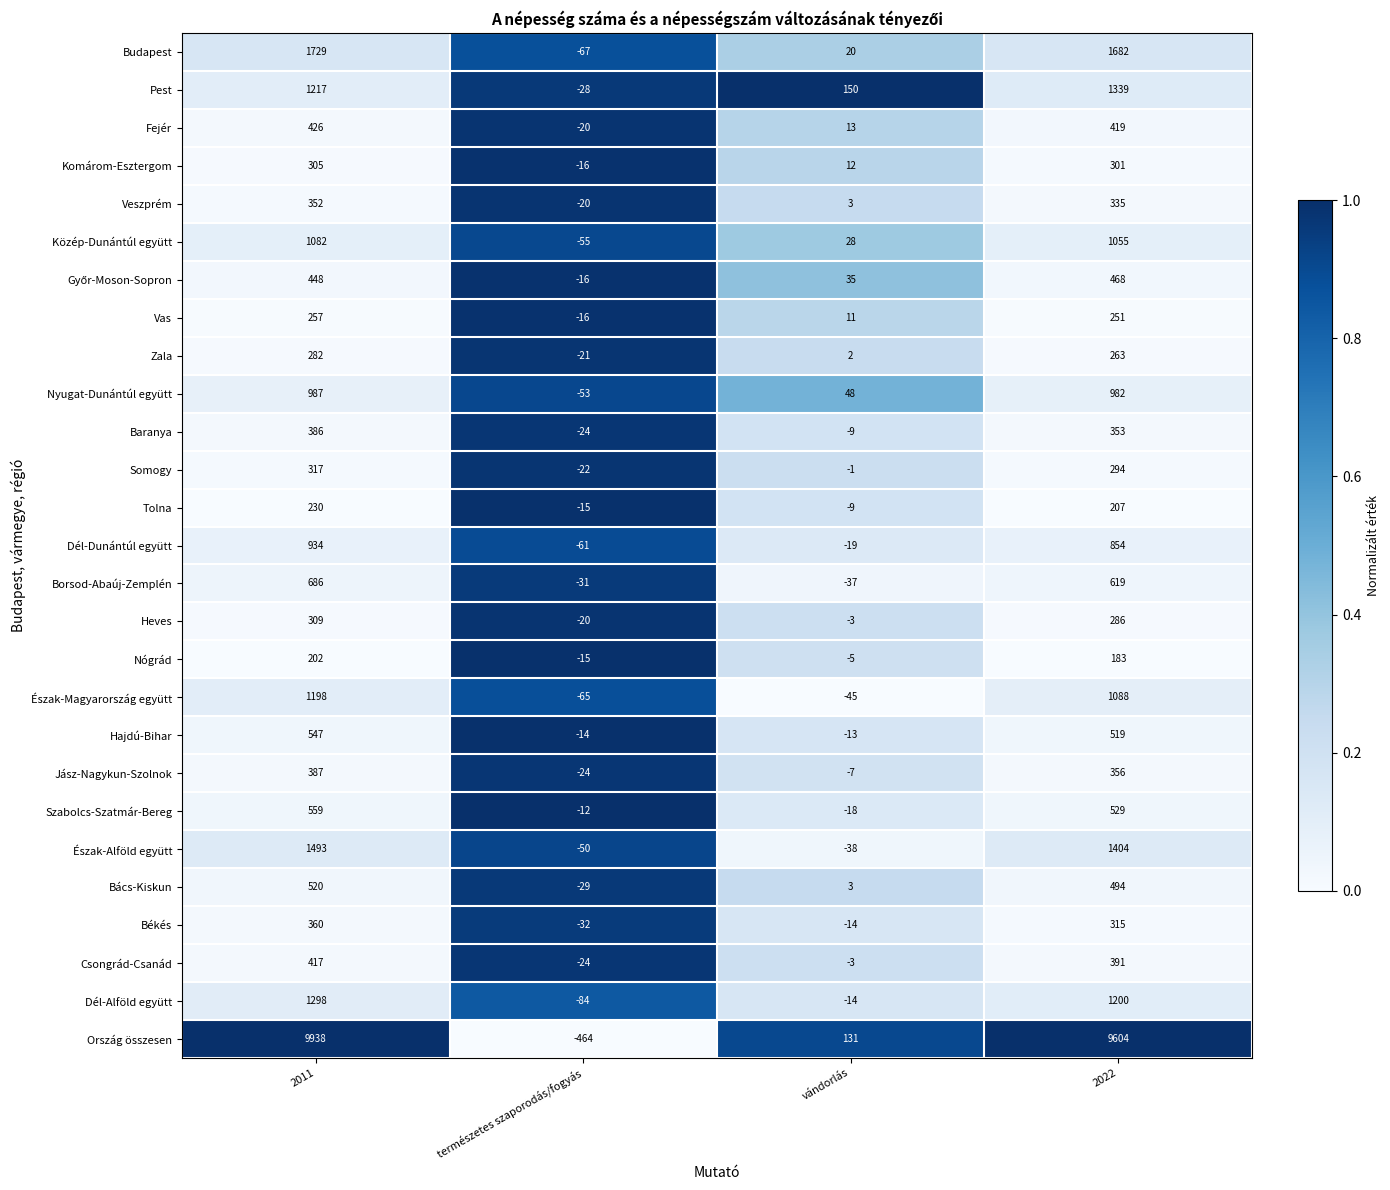

What is the smallest value displayed?

-464